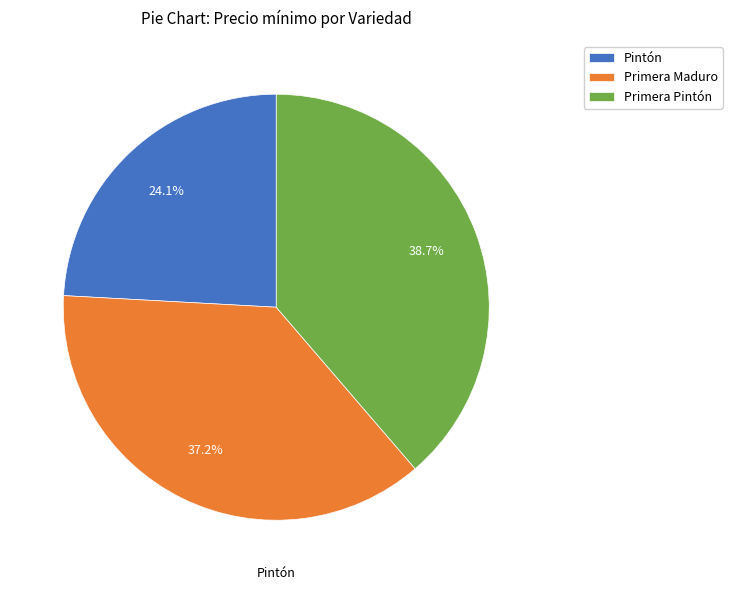

How many slices are in this pie chart?

3